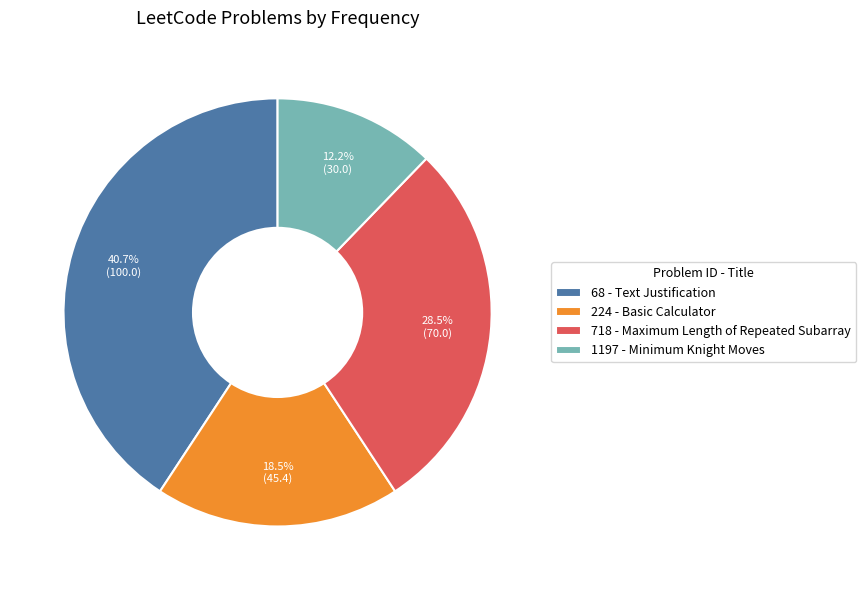

Is the sum of 1197 and 68 greater than half?

Yes